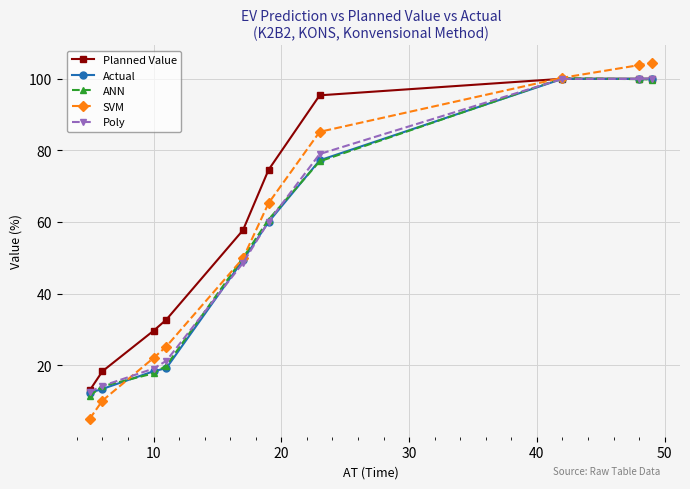

What is the value of the Poly point at the 3rd from the left?

19.1